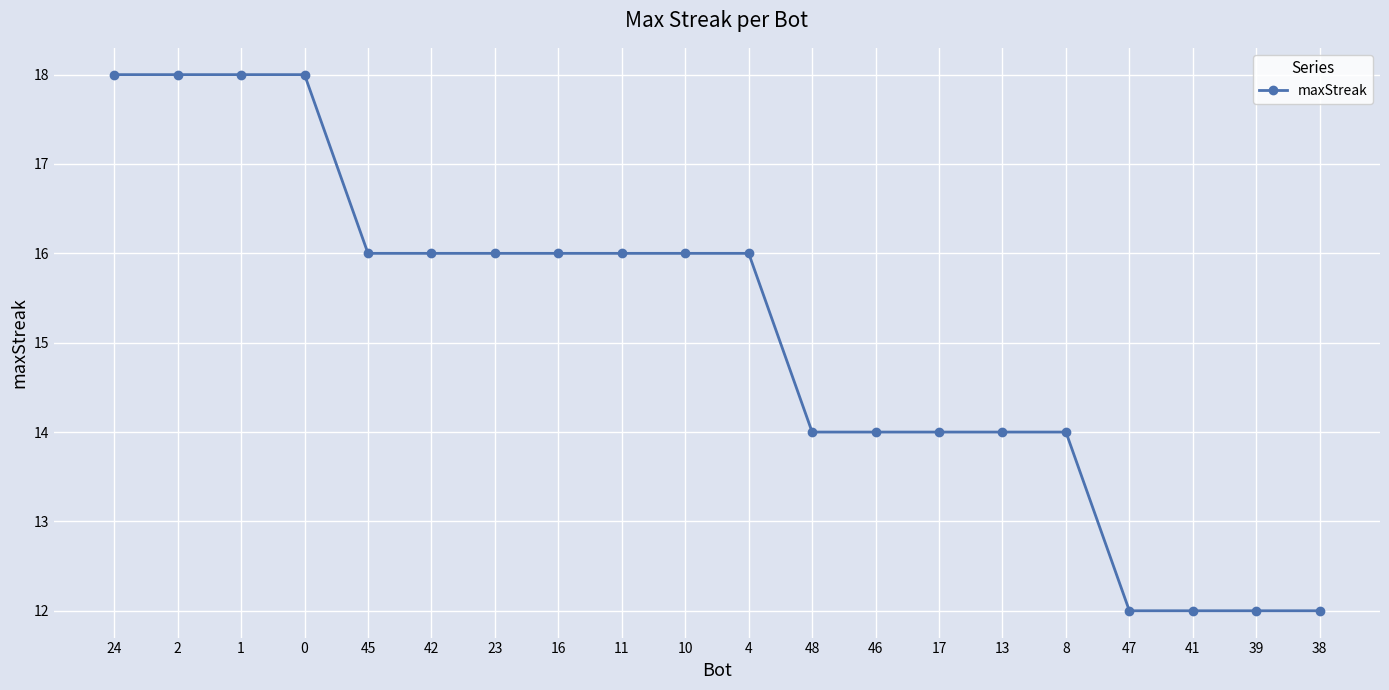

What is the label of the 5th point from the right?

8